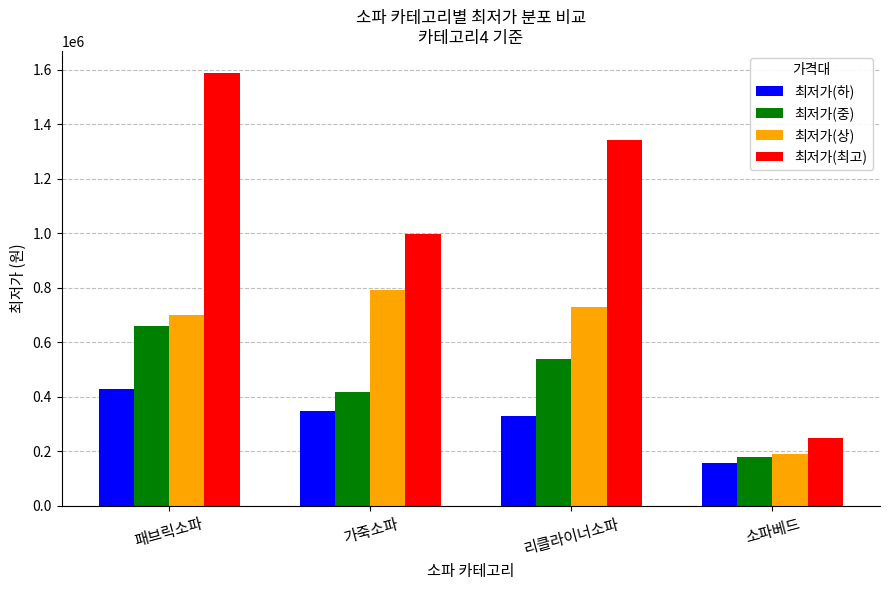

Are the bars grouped side by side (vs. stacked)?

Yes